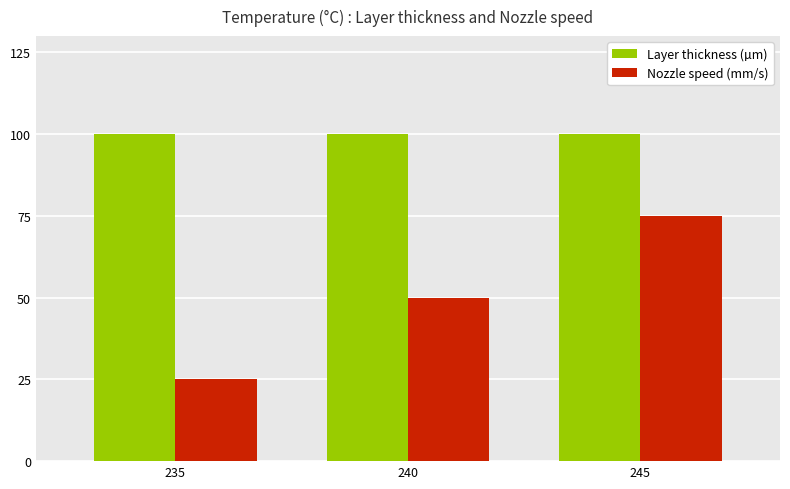

What is the average value of the Layer thickness (µm) series?

100